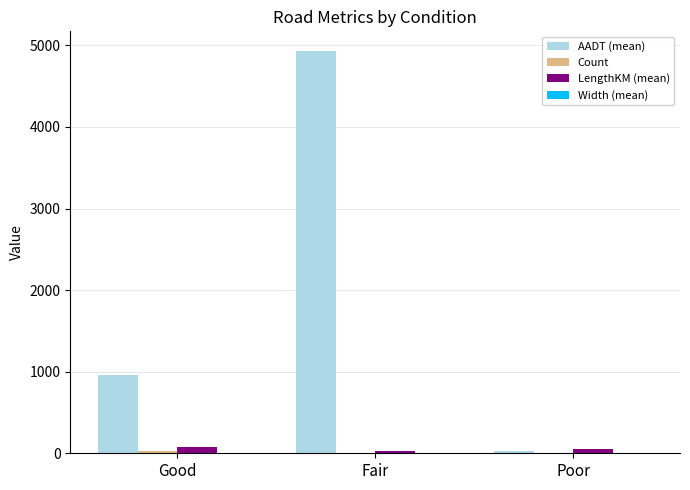

Which series has the largest total across all categories?

AADT (mean)